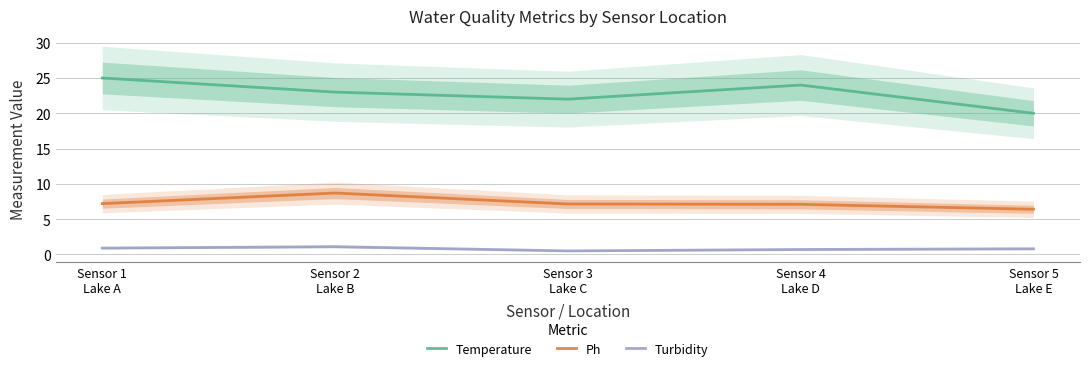

The Turbidity series shows 0.7 at Sensor 4
Lake D. True or false?

True